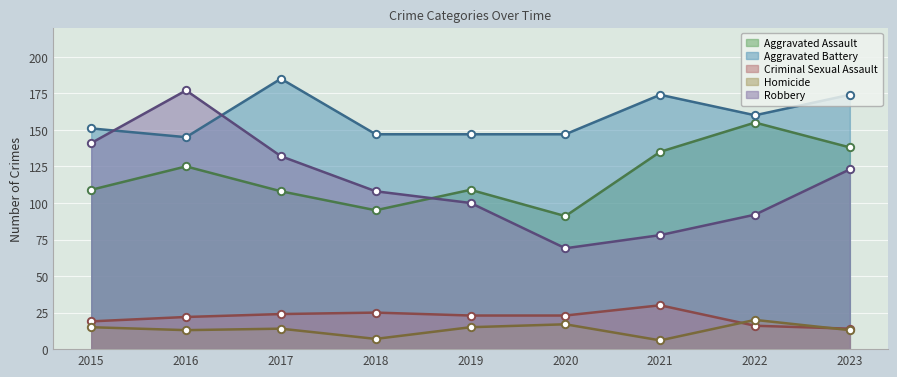

What is the total value across all series at 2015?

435